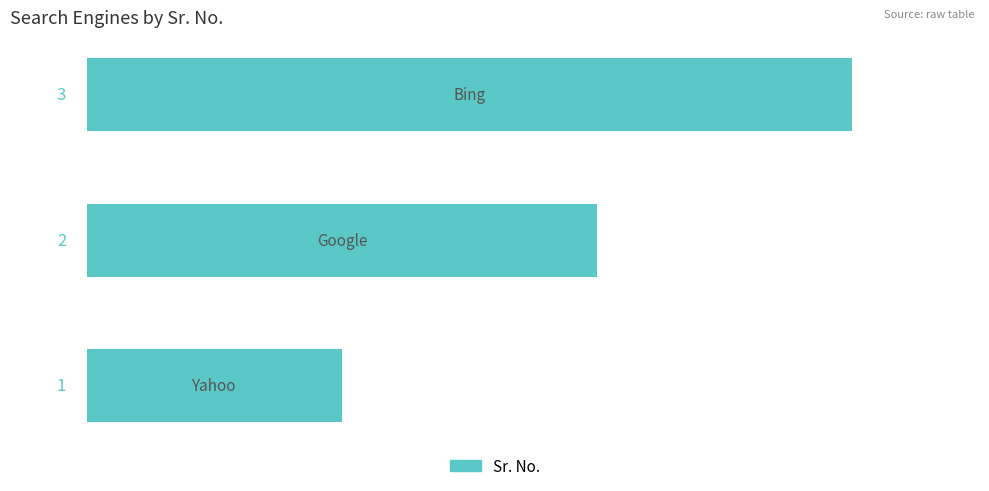

What is the greatest value displayed?

3